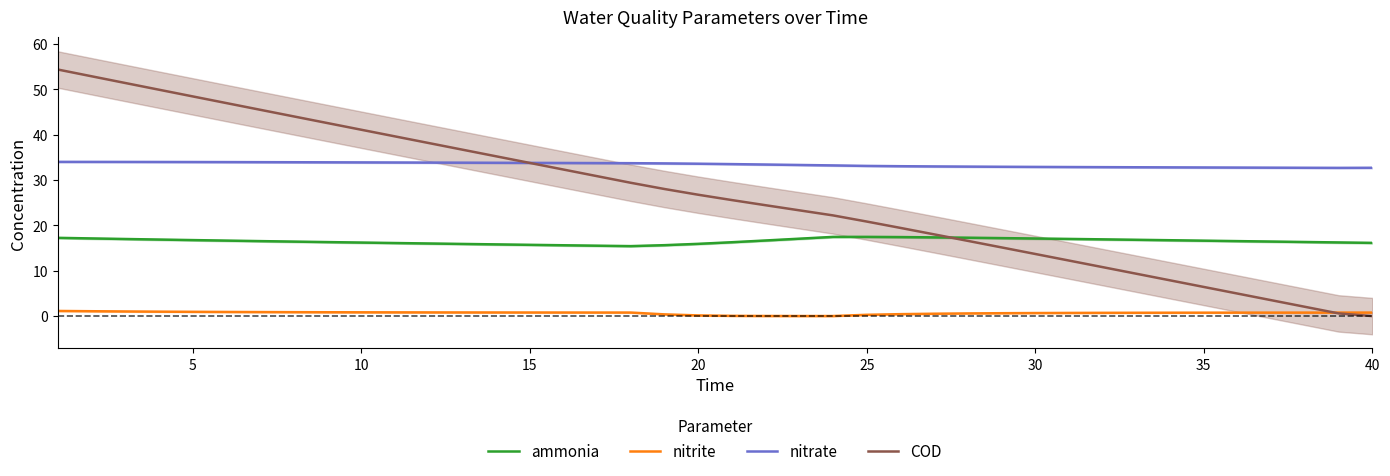

Is it true that COD equals 68.0 at 5?

False